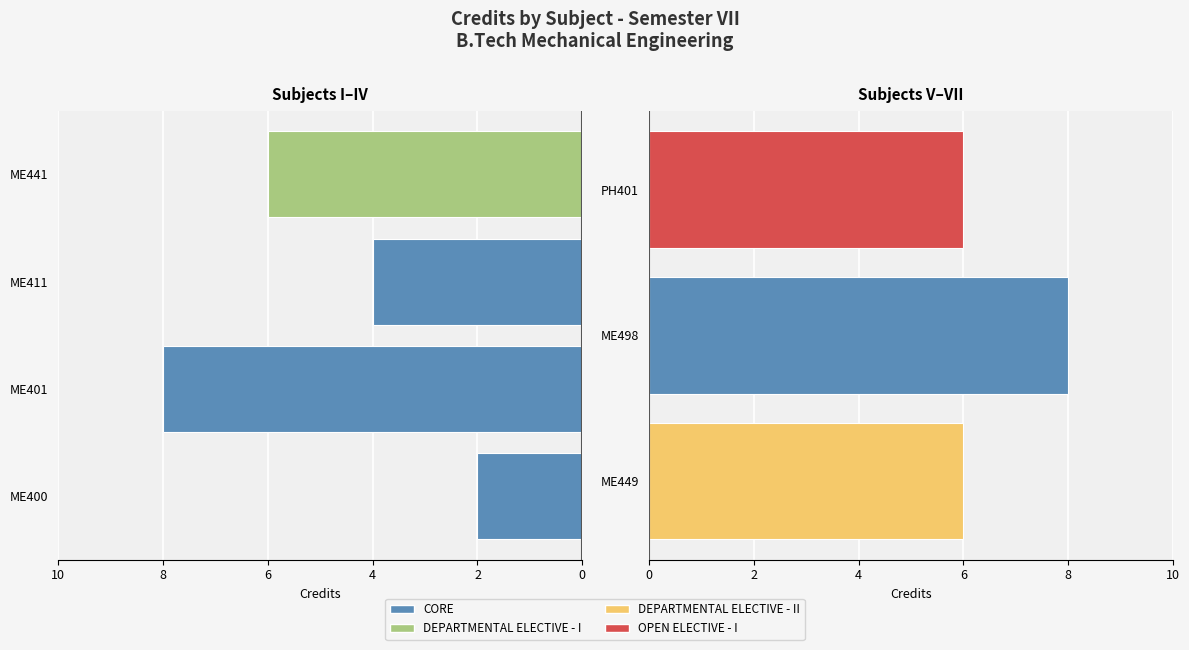

List the labels in order of value, smallest first.

ME400, ME411, ME441, ME449, PH401, ME401, ME498